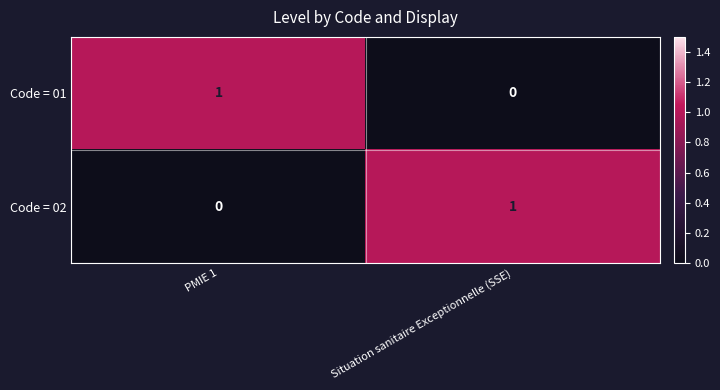

Rank the series at Situation sanitaire Exceptionnelle (SSE) from highest to lowest value.

Code = 02, Code = 01